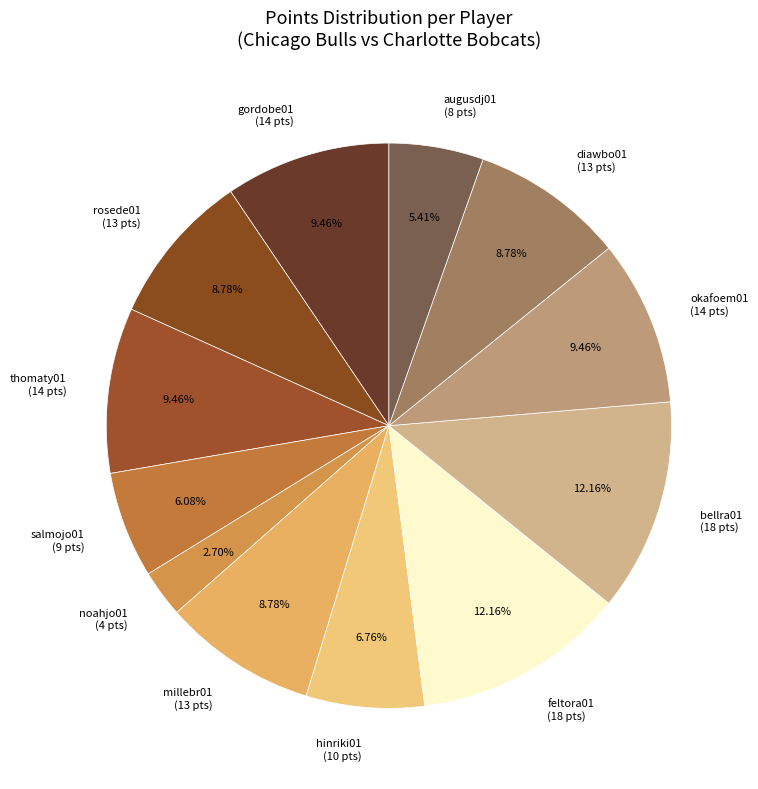

Is feltora01 (18 pts) the majority of the pie?

No